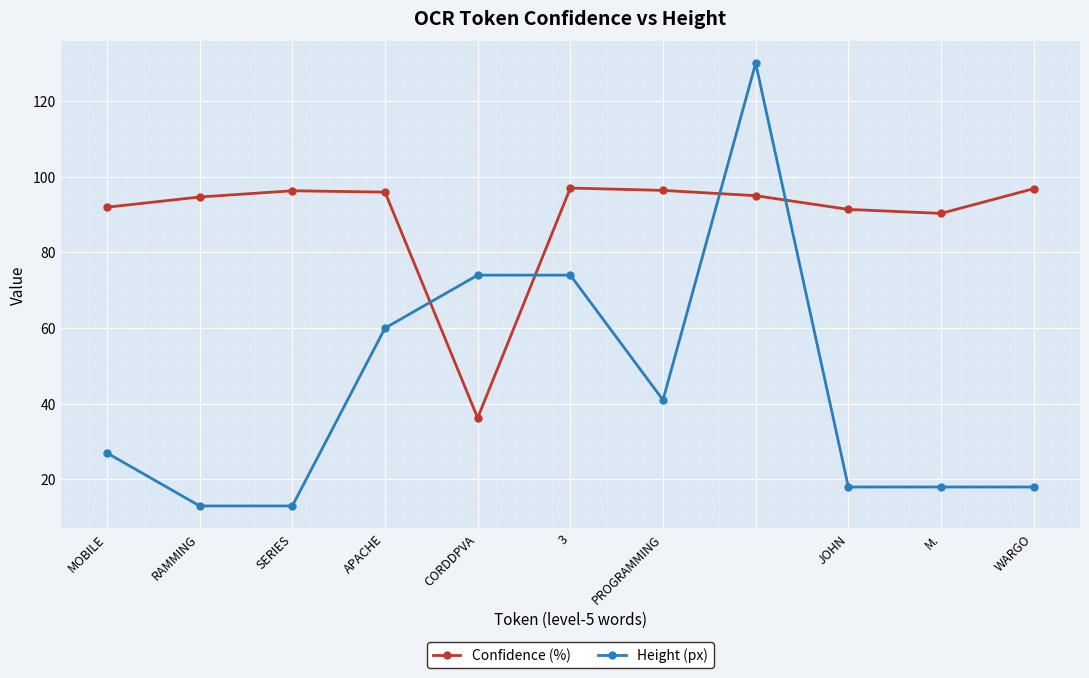

List the series in order of their overall mean, lowest first.

Height (px), Confidence (%)